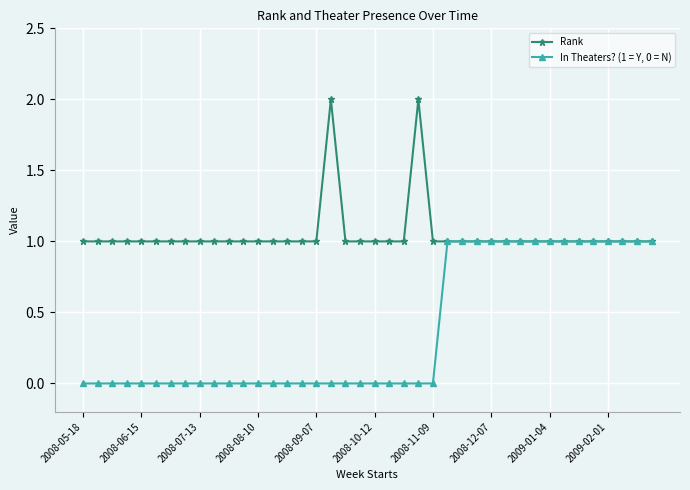

List the series in order of their peak value, highest first.

Rank, In Theaters? (1 = Y, 0 = N)